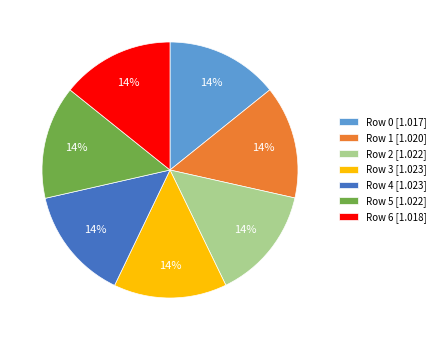

Is there a majority slice in this chart?

No